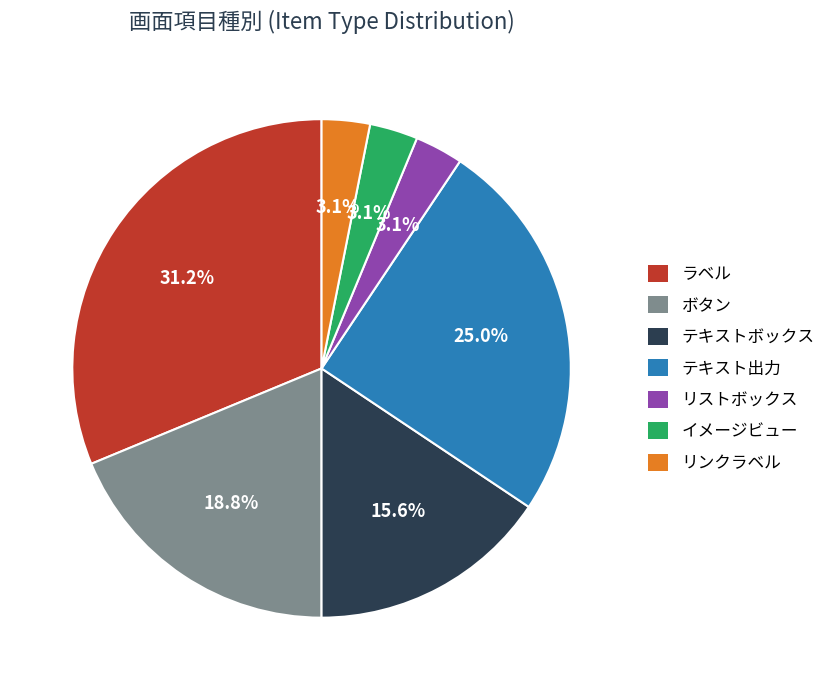

Which slice is the largest?

ラベル